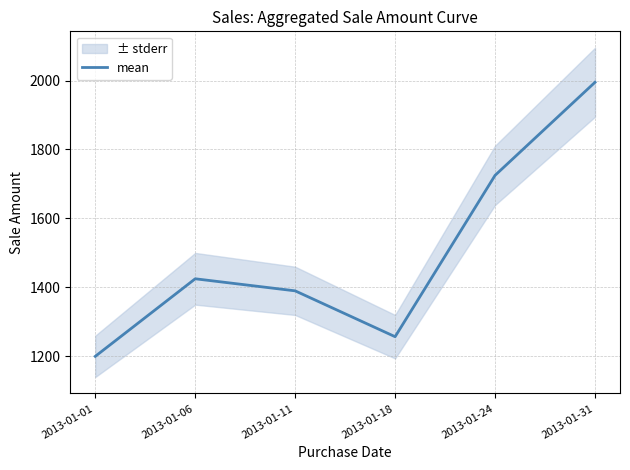

What is the ratio of the value at 2013-01-11 to the value at 2013-01-01?

1.2